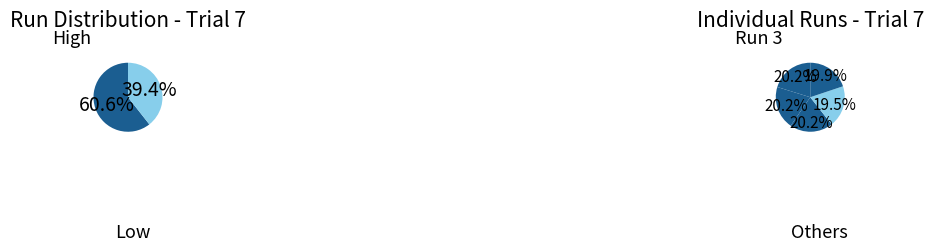

What percentage is the Run 2 slice, to the nearest percent?

20%